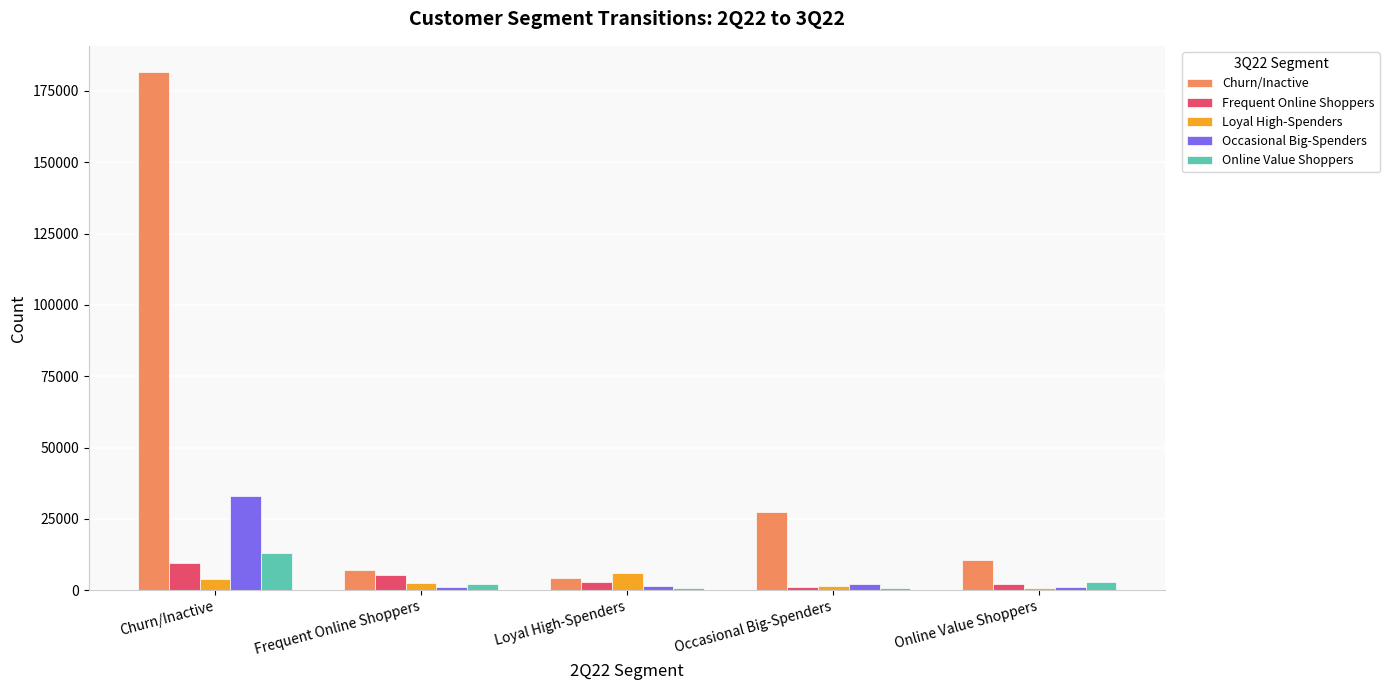

True or false: Online Value Shoppers has a value of 21915 at Churn/Inactive.

False